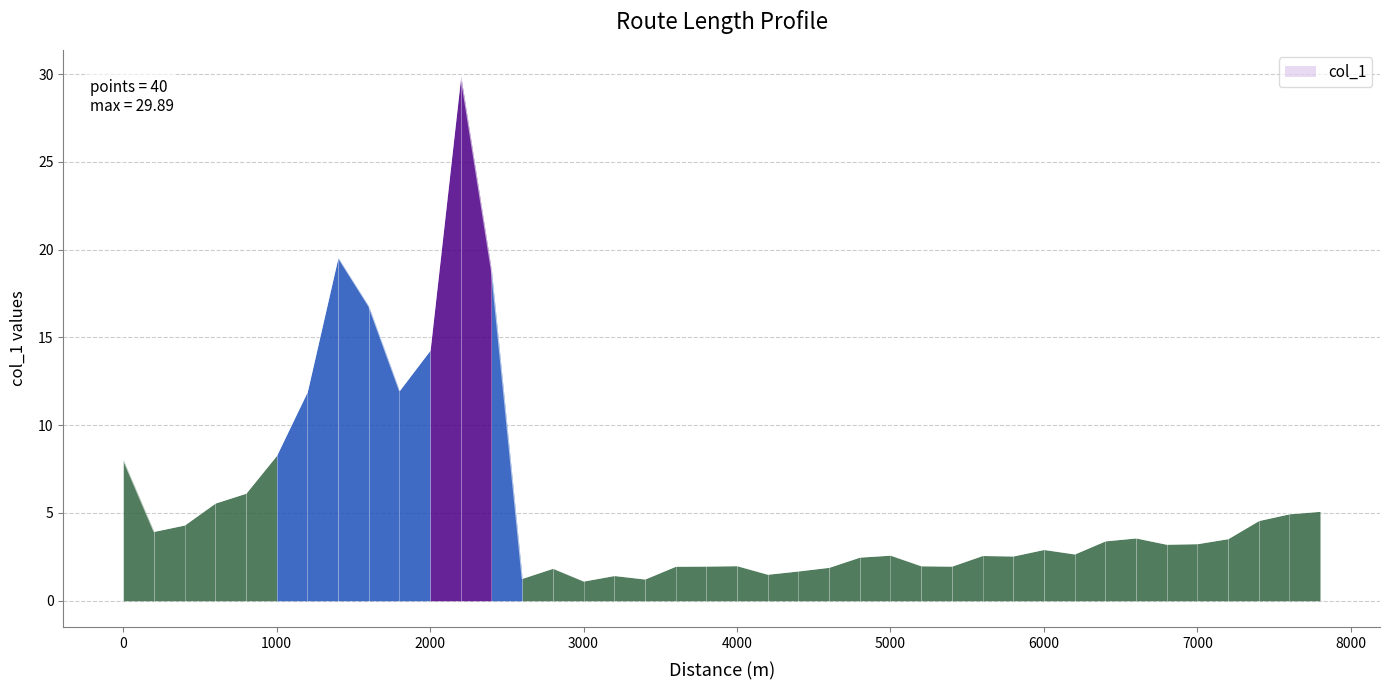

What is the greatest value displayed?

29.9